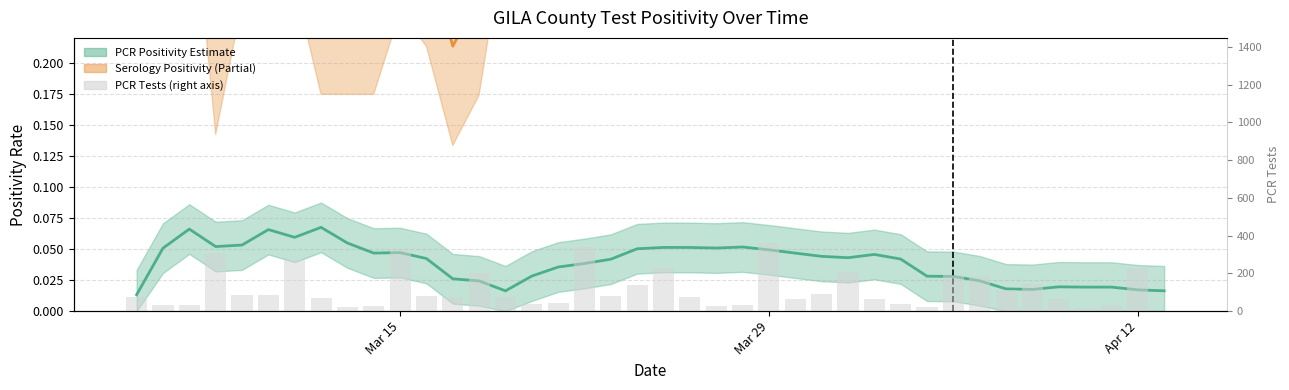

What is the value of the 34th bar from the left?

114